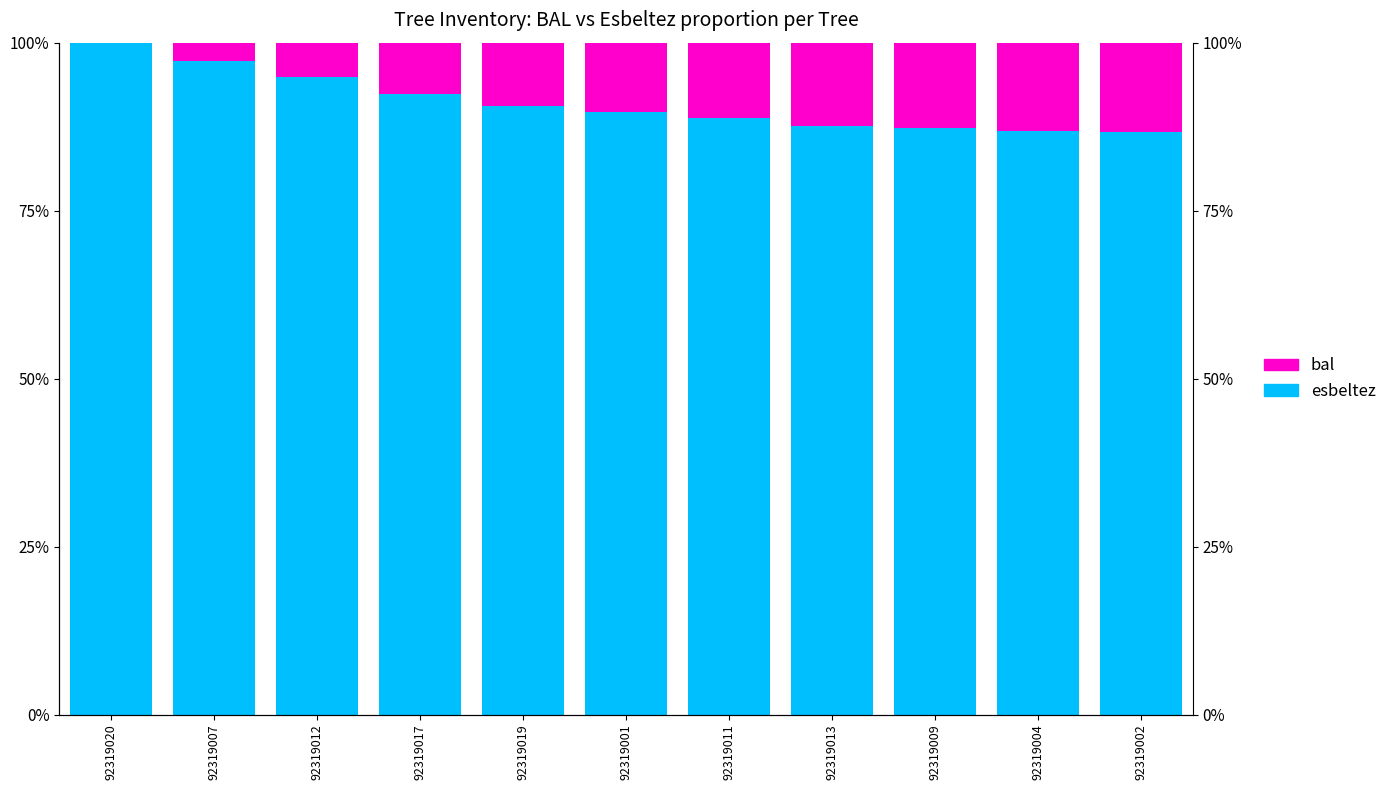

Rank the series by their maximum value, from lowest to highest.

bal, esbeltez